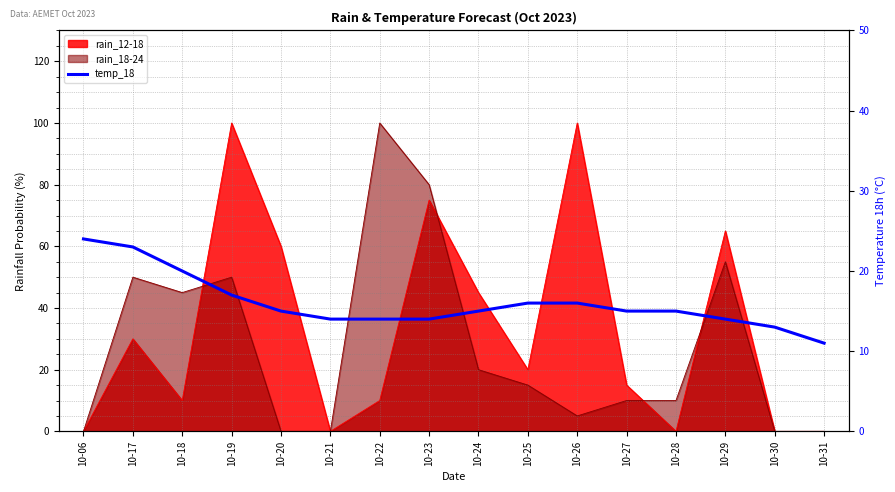

The chart shows a value of 11 at 10-31. True or false?

True